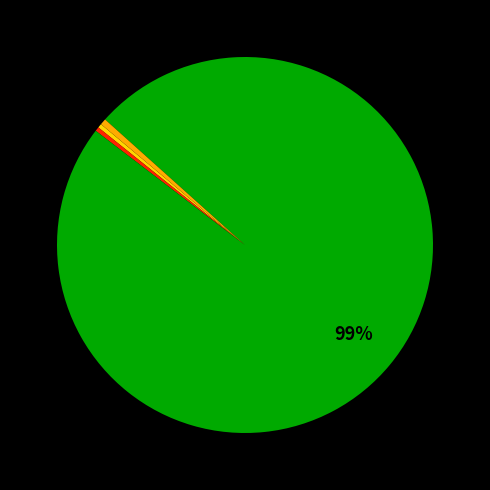

Is there any slice that represents more than half of the pie?

Yes